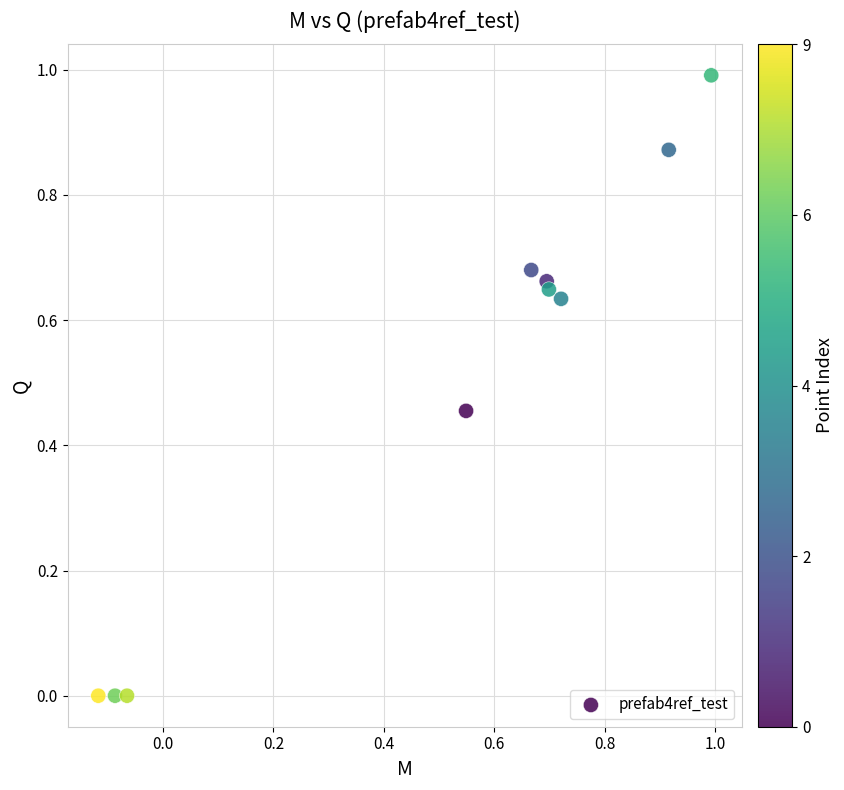

What is the range of X values (max minus min)?

1.1